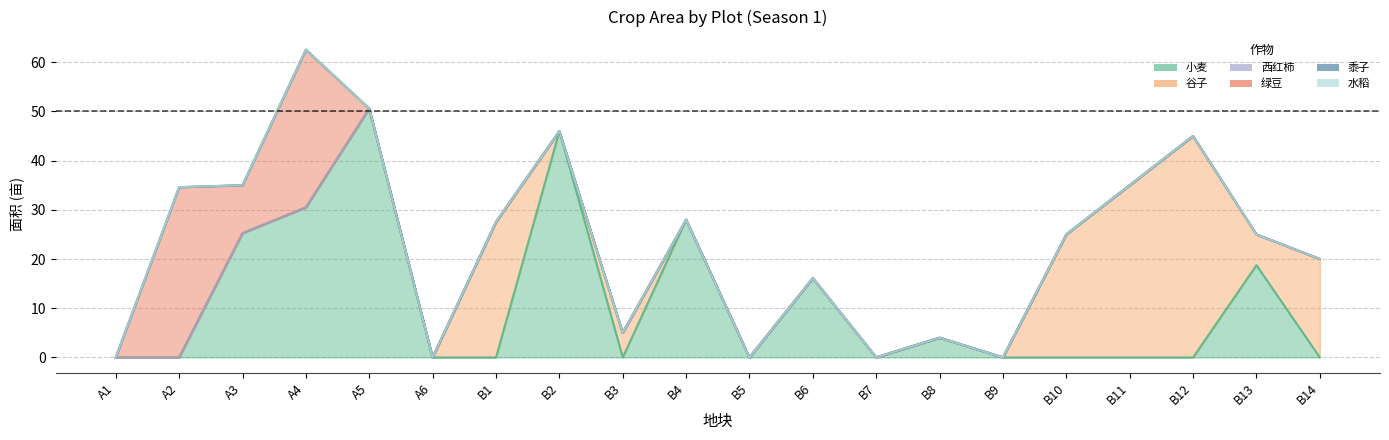

Count the number of data series in this chart.

6